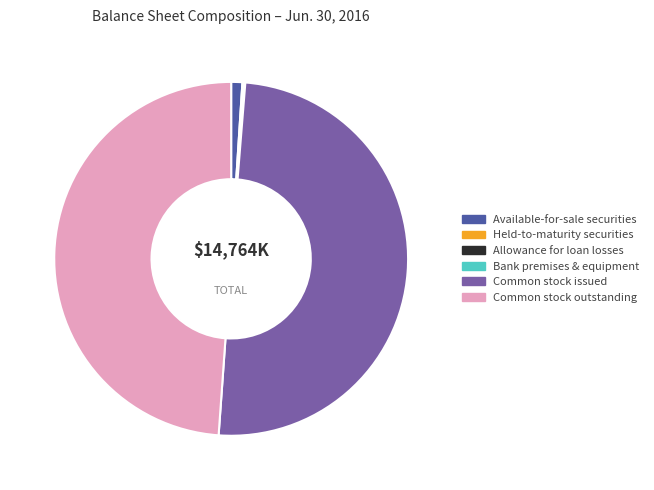

Between Available-for-sale securities and Common stock issued, which is larger?

Common stock issued